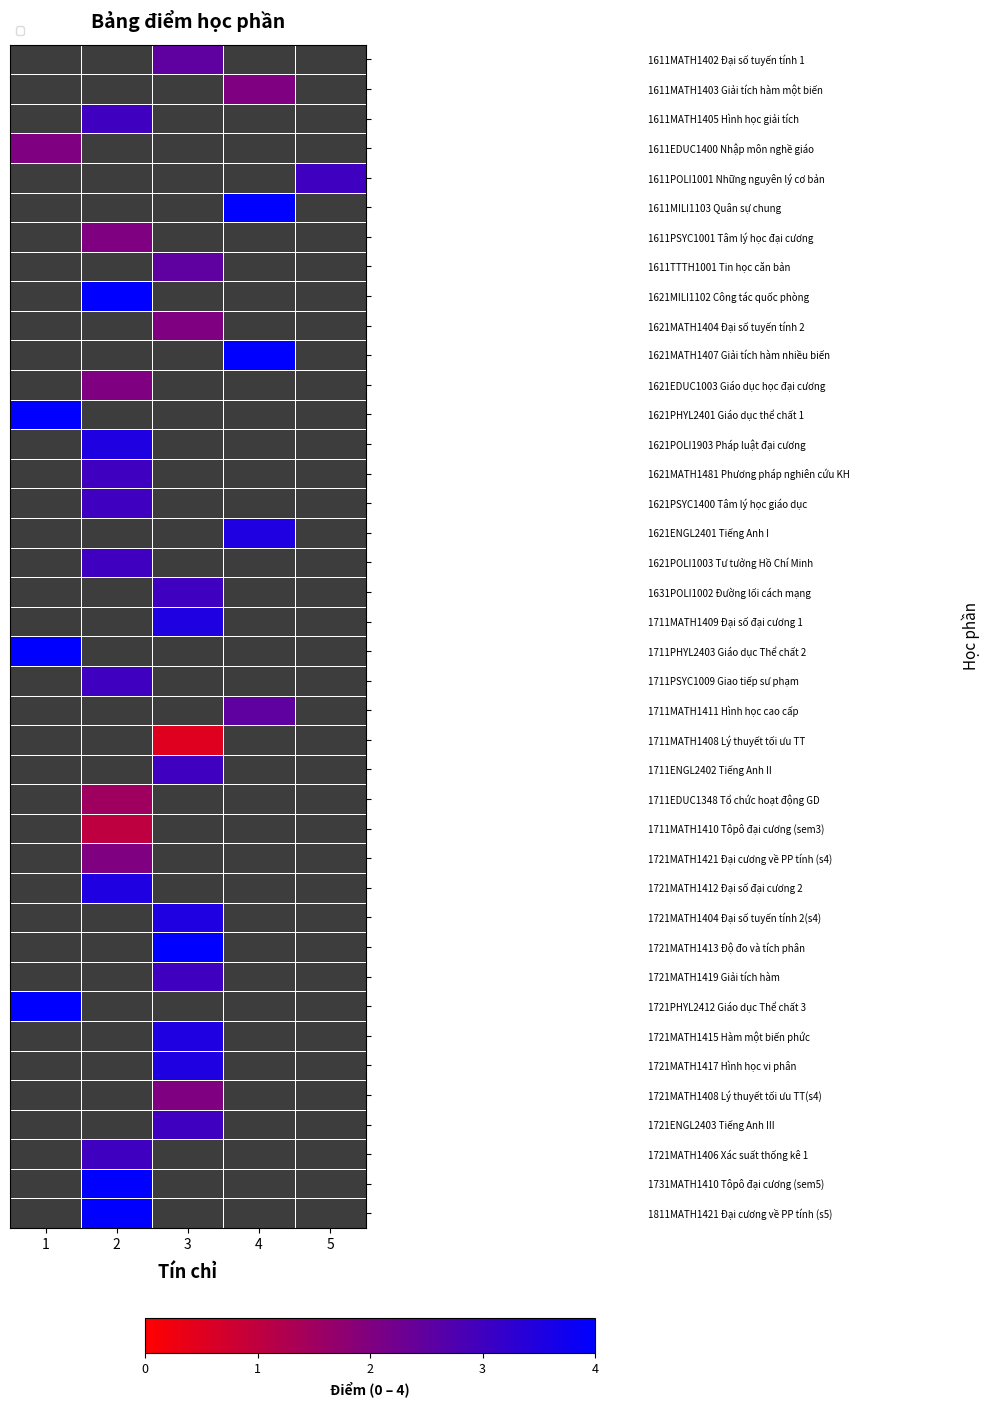

Which label corresponds to the largest value in the chart?

4